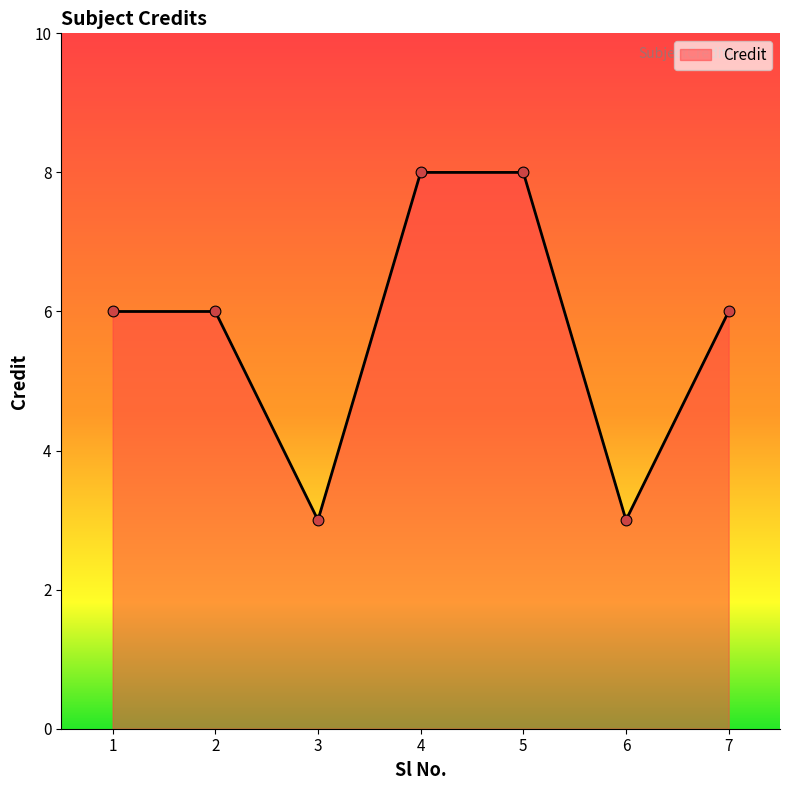

Approximately how many times larger is the value at 3 compared to 1?

0.5